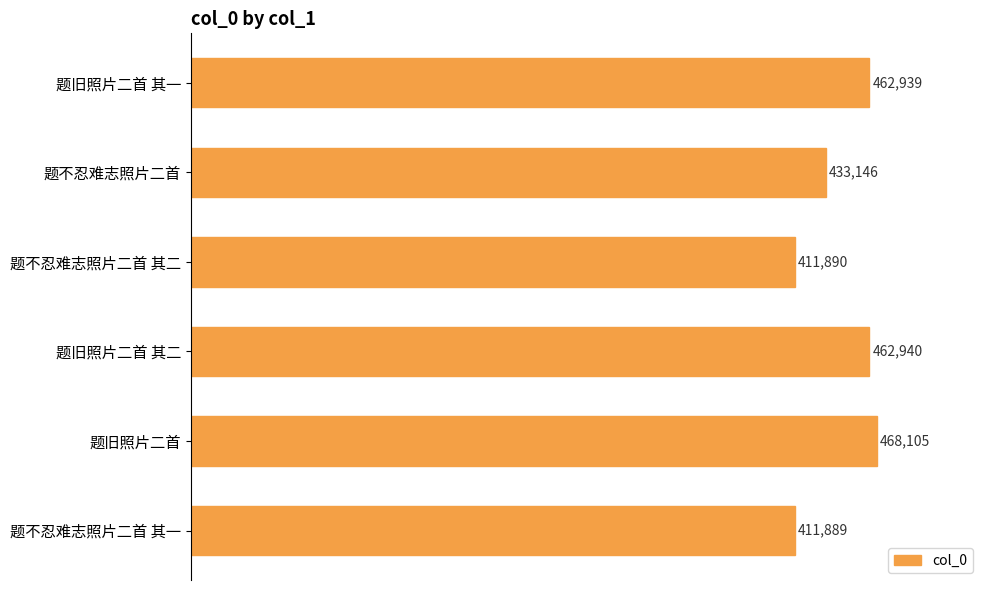

Between 题旧照片二首 其二 and 题不忍难志照片二首 其二, which is larger?

题旧照片二首 其二